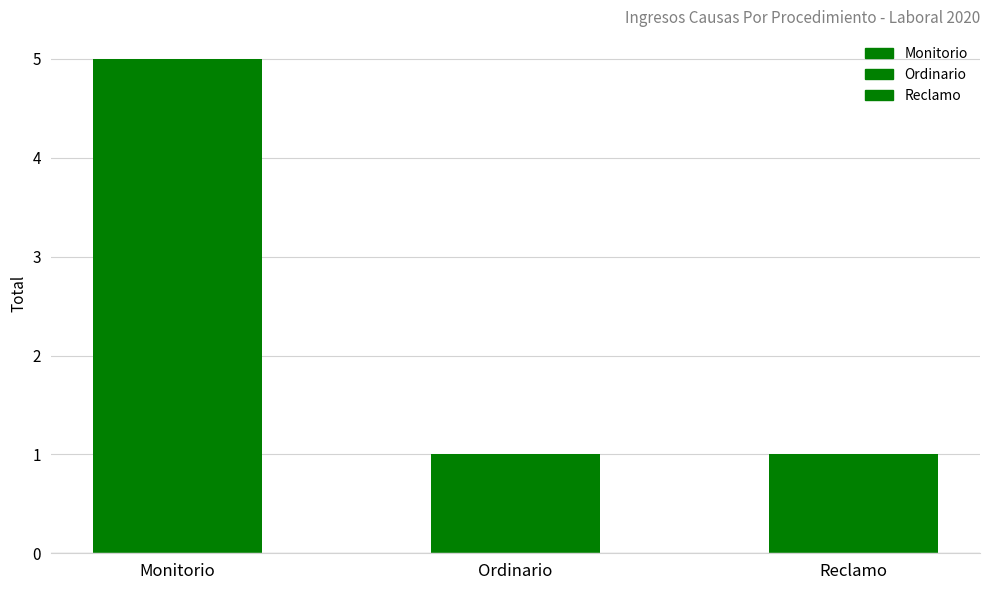

Which has a higher value, Monitorio or Reclamo?

Monitorio